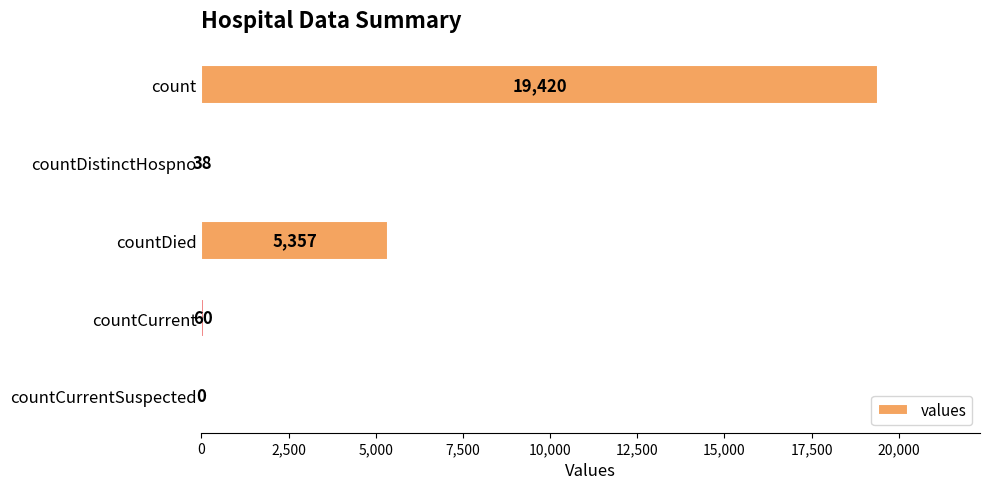

At which label is the value closest to 9710?

countDied